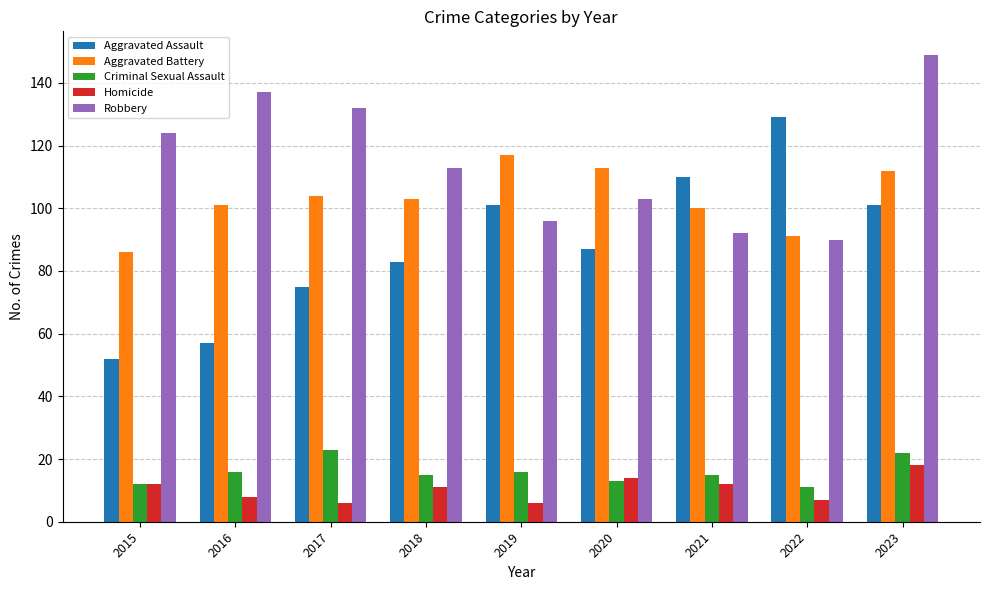

What is the difference between the maximum and second lowest values in the Robbery series?

57